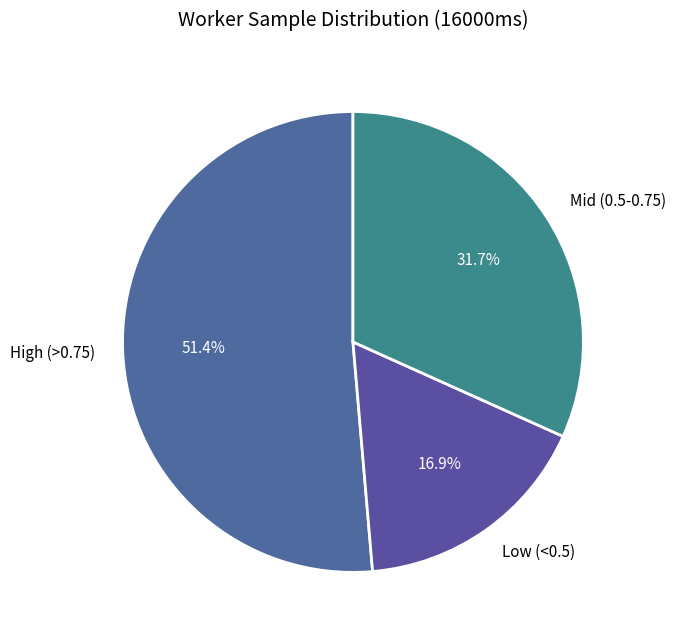

What is the smallest slice in the pie chart?

Low (<0.5)